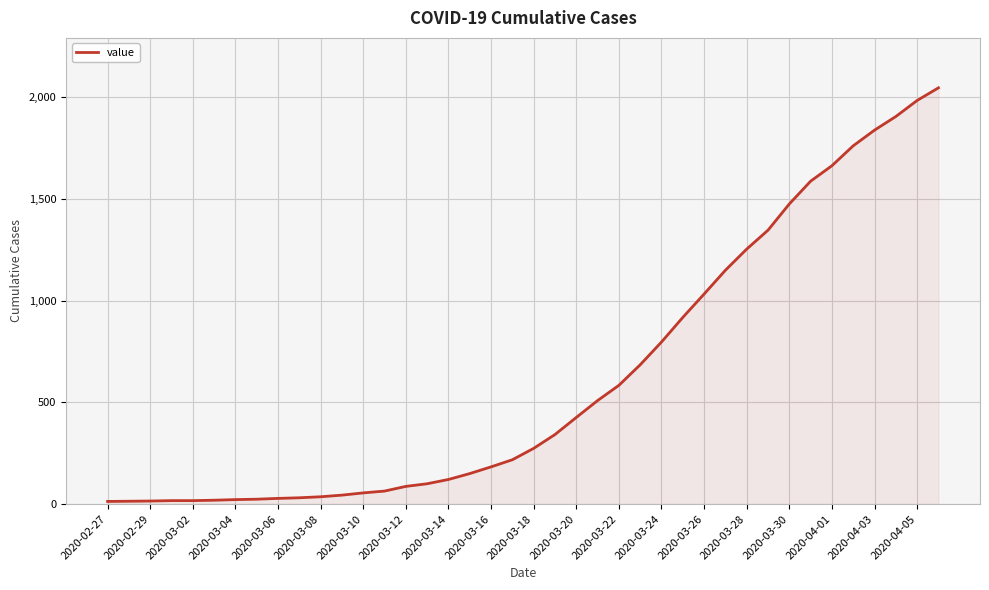

What is the greatest value displayed?

2047